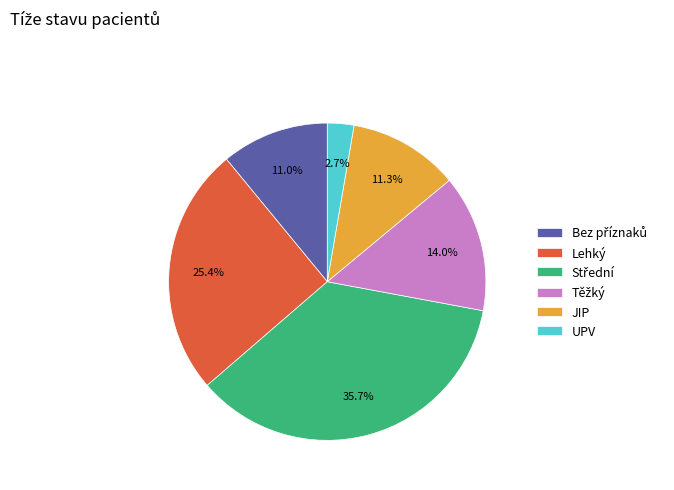

Is there any slice that represents more than half of the pie?

No